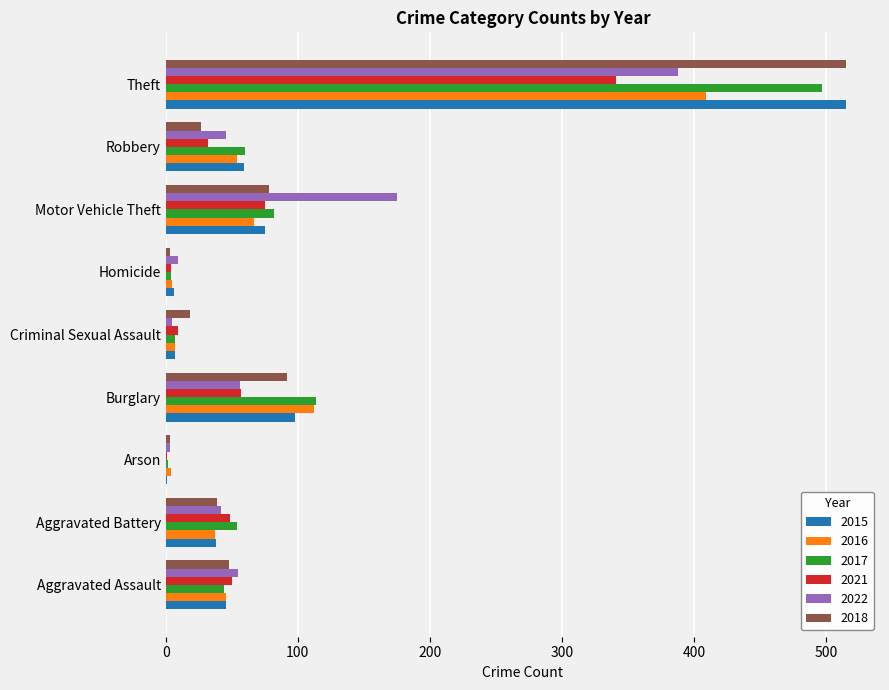

Which category has the highest value across all series?

Theft